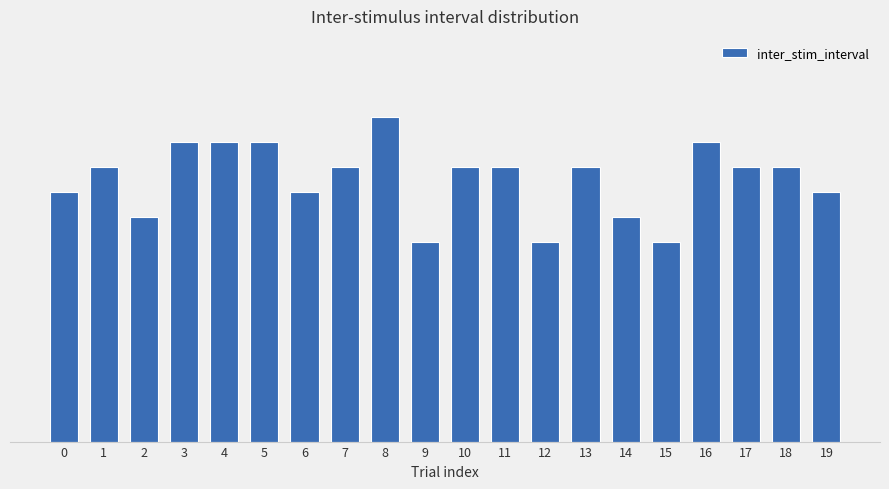

What is the change in value from 4 to 9?

-2.0